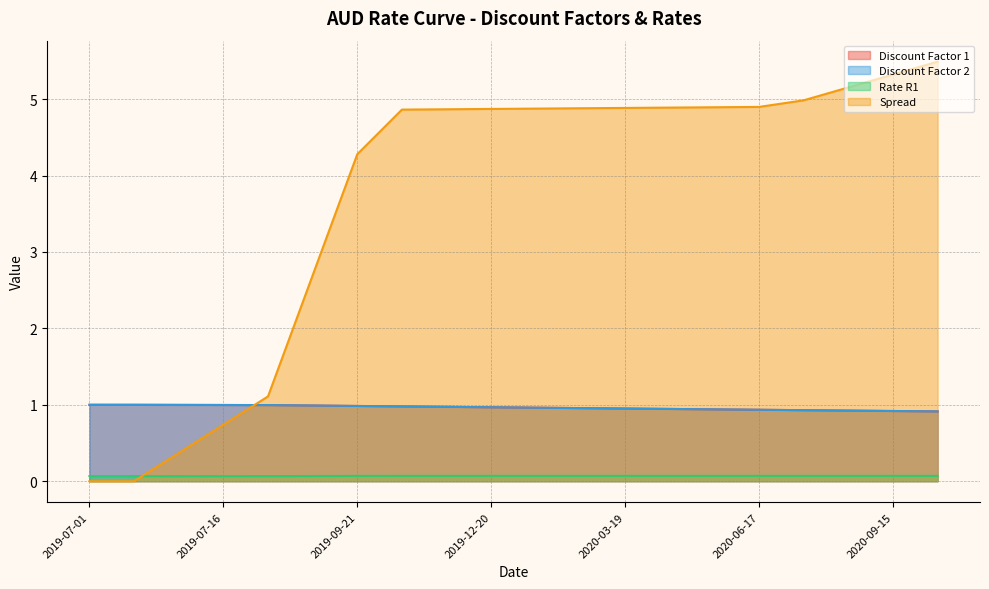

Between 2019-07-09 and 2020-10-15, which series saw the biggest shift?

Spread